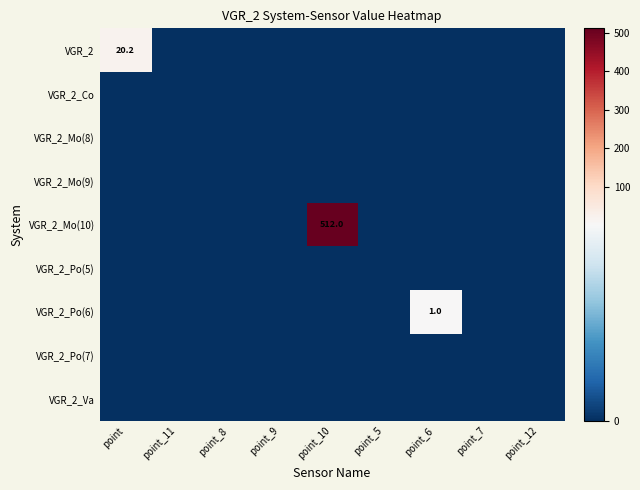

Is the value of VGR_2_Po(7) at point_8 greater than the value of VGR_2_Mo(9) at point_12?

No